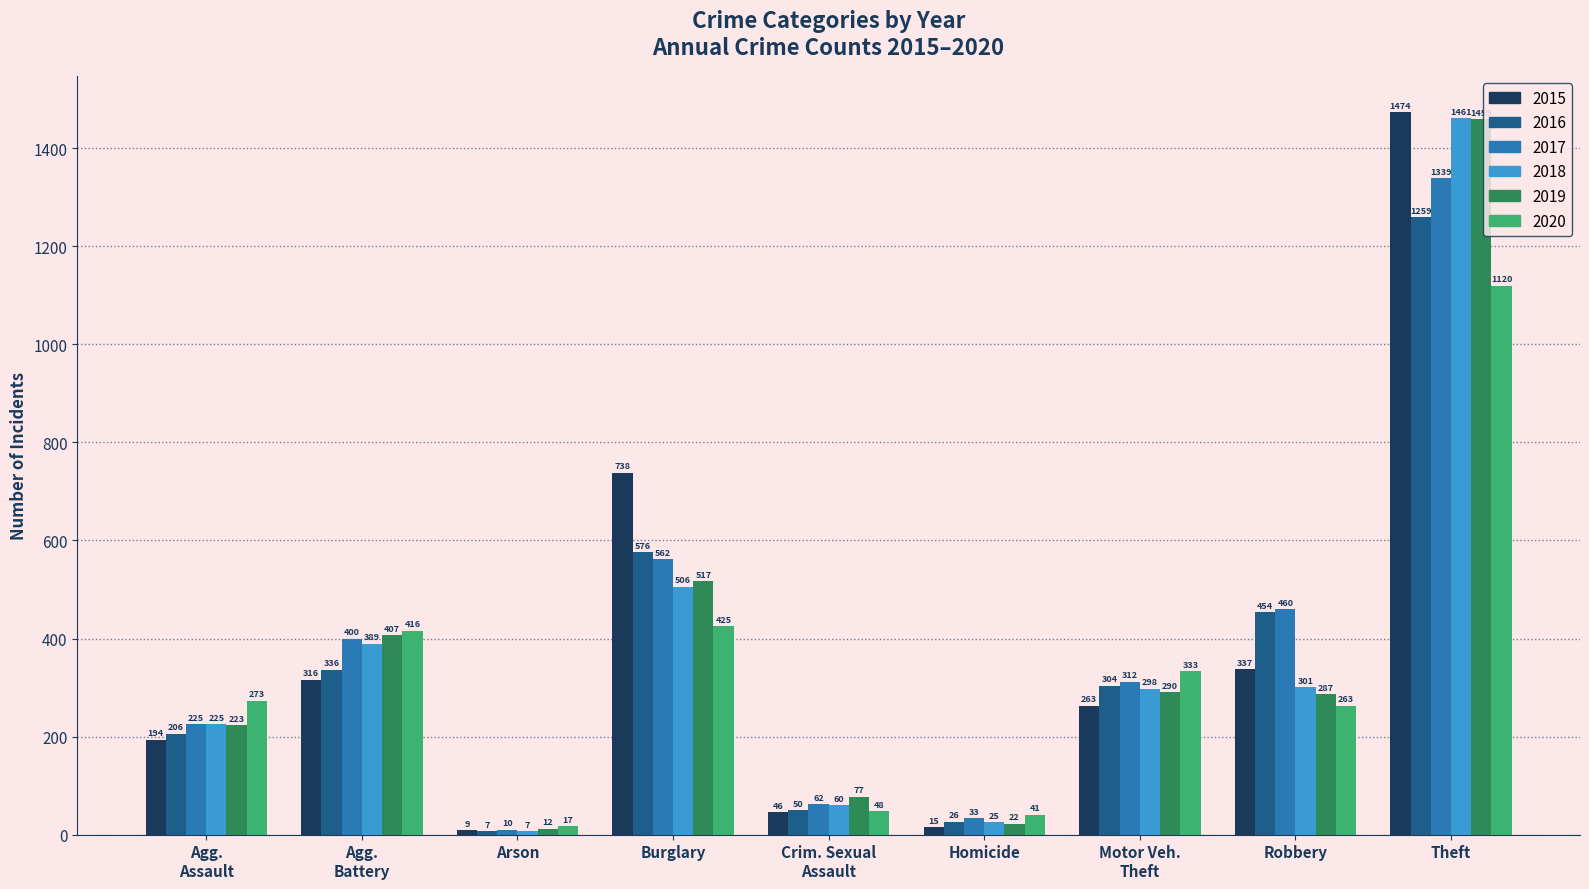

At which category is the sum across all series the highest?

Theft